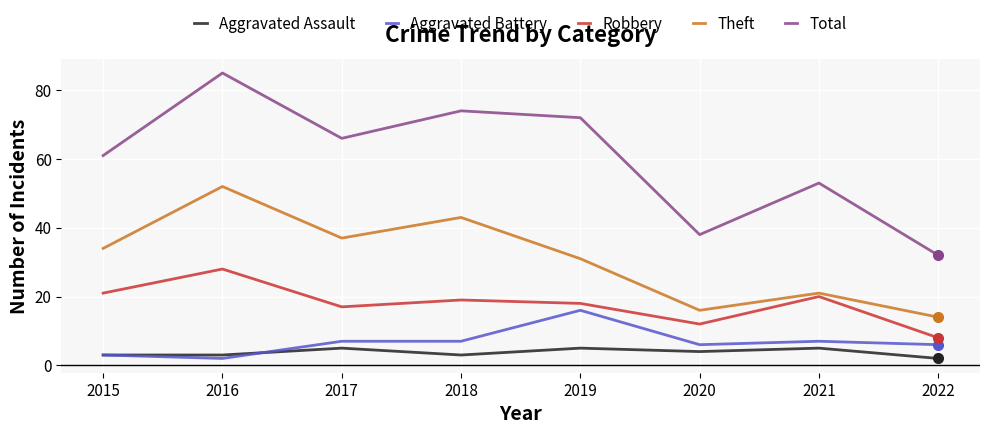

The Aggravated Battery series shows 6 at 2022. True or false?

True